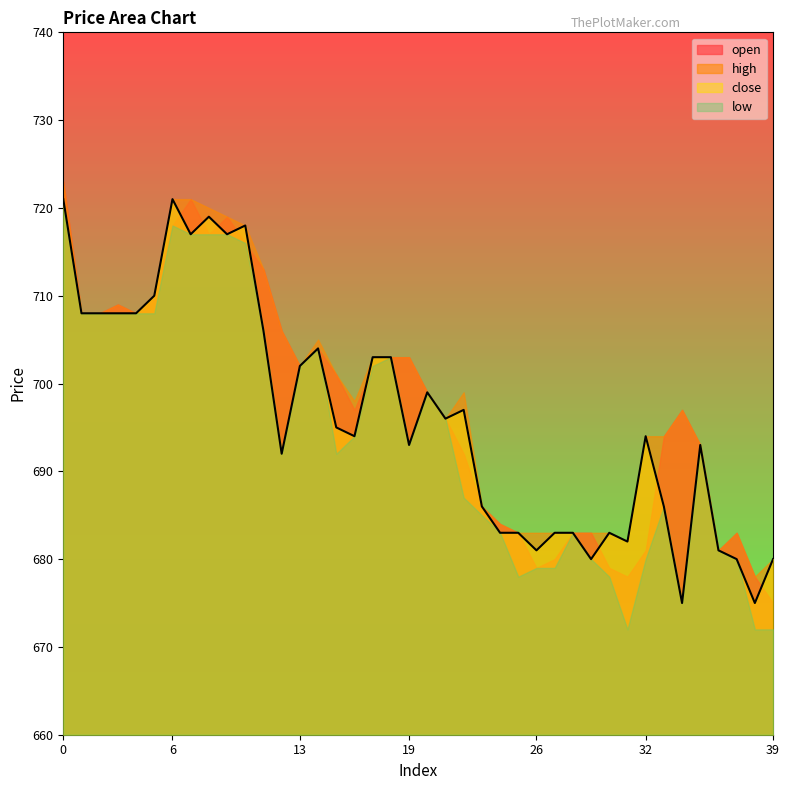

Rank the categories by low value from highest to lowest.

0, 6, 7, 8, 9, 10, 1, 2, 3, 4, 5, 11, 14, 18, 13, 17, 20, 21, 16, 19, 35, 12, 15, 22, 33, 23, 24, 28, 36, 29, 32, 37, 26, 27, 25, 30, 34, 31, 38, 39